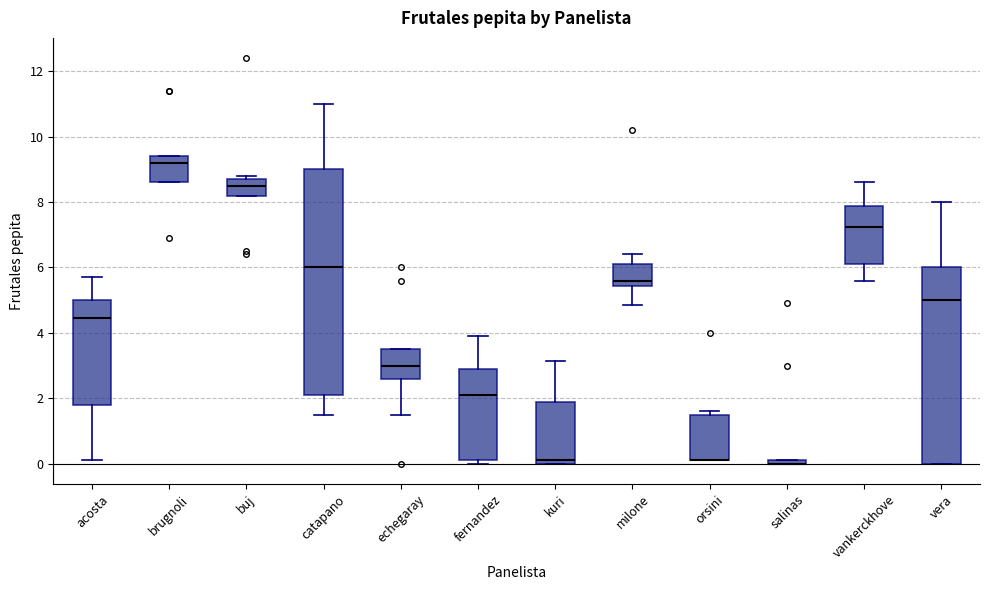

Comparing the boxes themselves (not the whiskers), which one is the tallest?

catapano